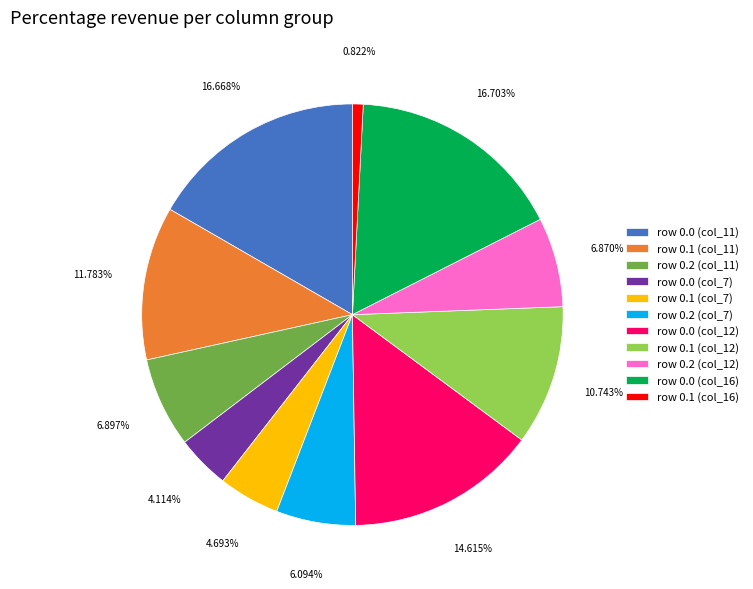

Does row 0.1 (col_16) represent more than half of the total?

No